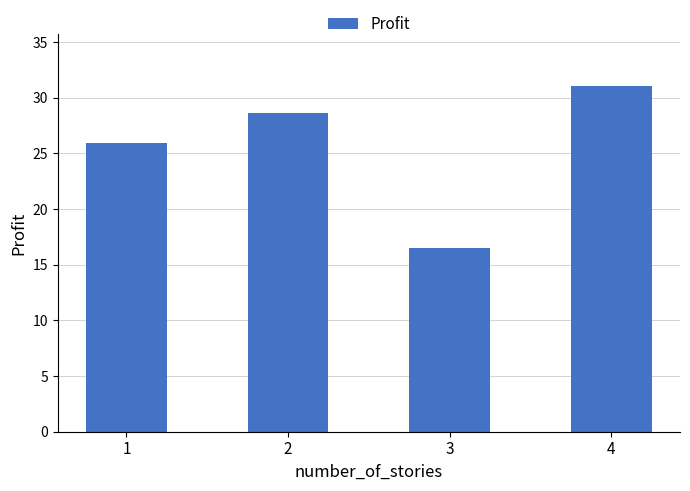

What is the ratio of the value at 1 to the value at 3?

1.6